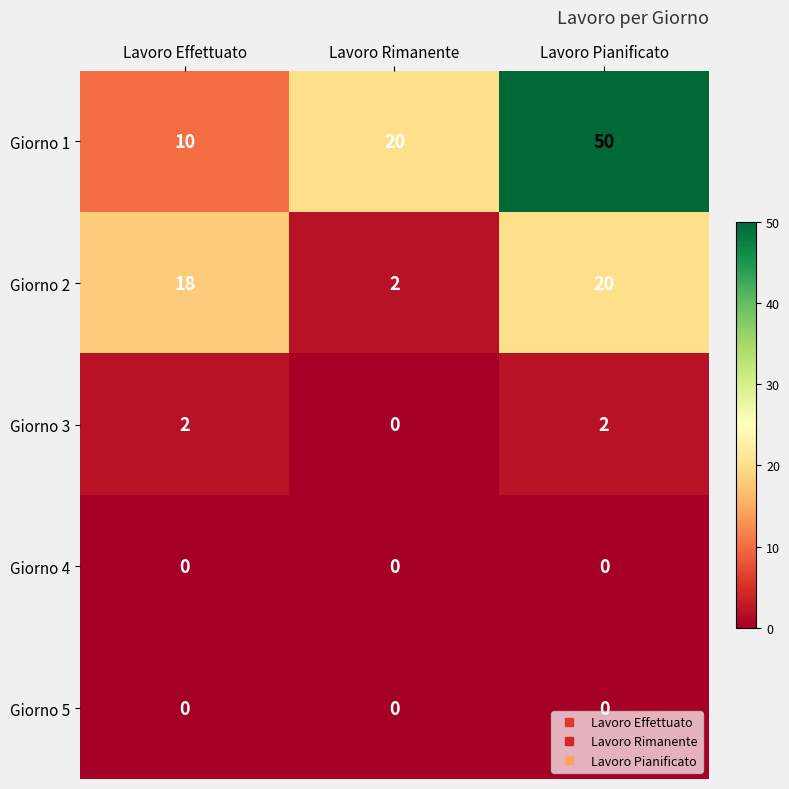

Reading right to left, extract all data points from this chart.

Giorno 1: Lavoro Pianificato=50	Lavoro Rimanente=20	Lavoro Effettuato=10
Giorno 2: Lavoro Pianificato=20	Lavoro Rimanente=2	Lavoro Effettuato=18
Giorno 3: Lavoro Pianificato=2	Lavoro Rimanente=0	Lavoro Effettuato=2
Giorno 4: Lavoro Pianificato=0	Lavoro Rimanente=0	Lavoro Effettuato=0
Giorno 5: Lavoro Pianificato=0	Lavoro Rimanente=0	Lavoro Effettuato=0